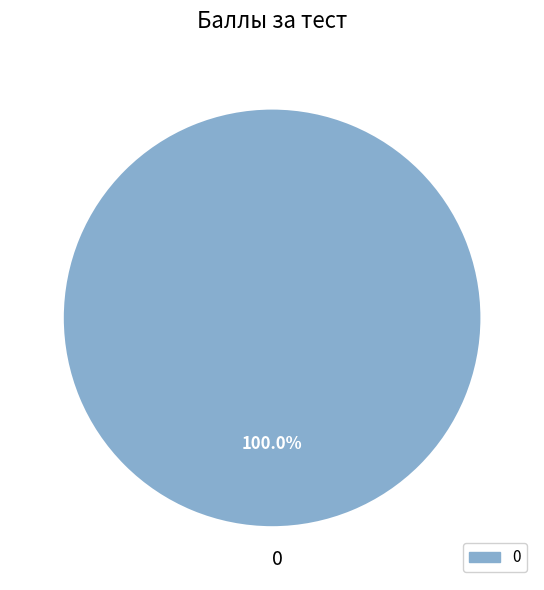

Is 0 the majority of the pie?

Yes